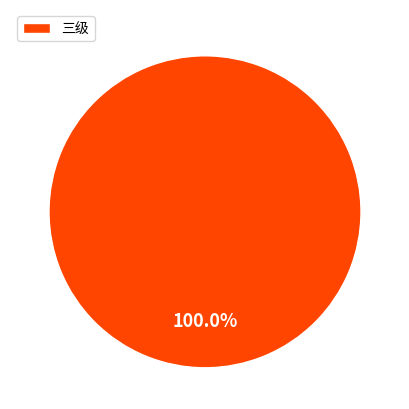

Rank the categories by value from lowest to highest.

三级